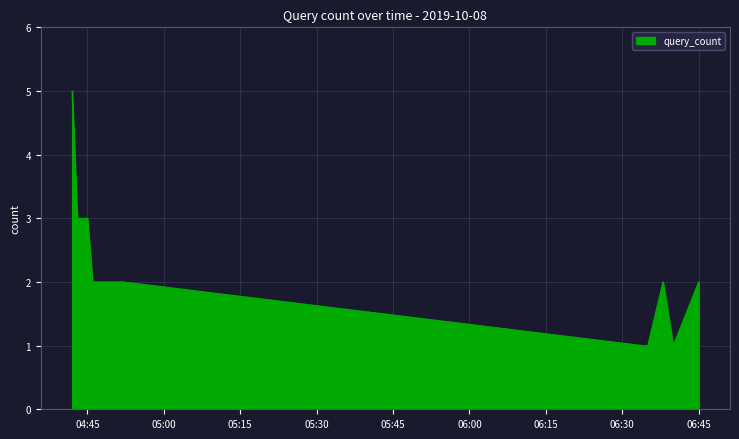

What is the difference between the maximum and minimum values?

4